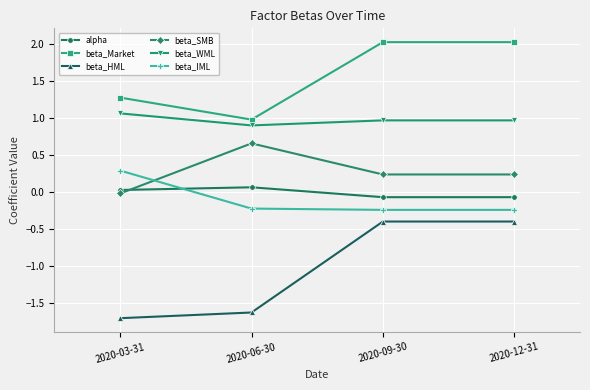

Is it true that beta_WML equals 0.5 at 2020-06-30?

False